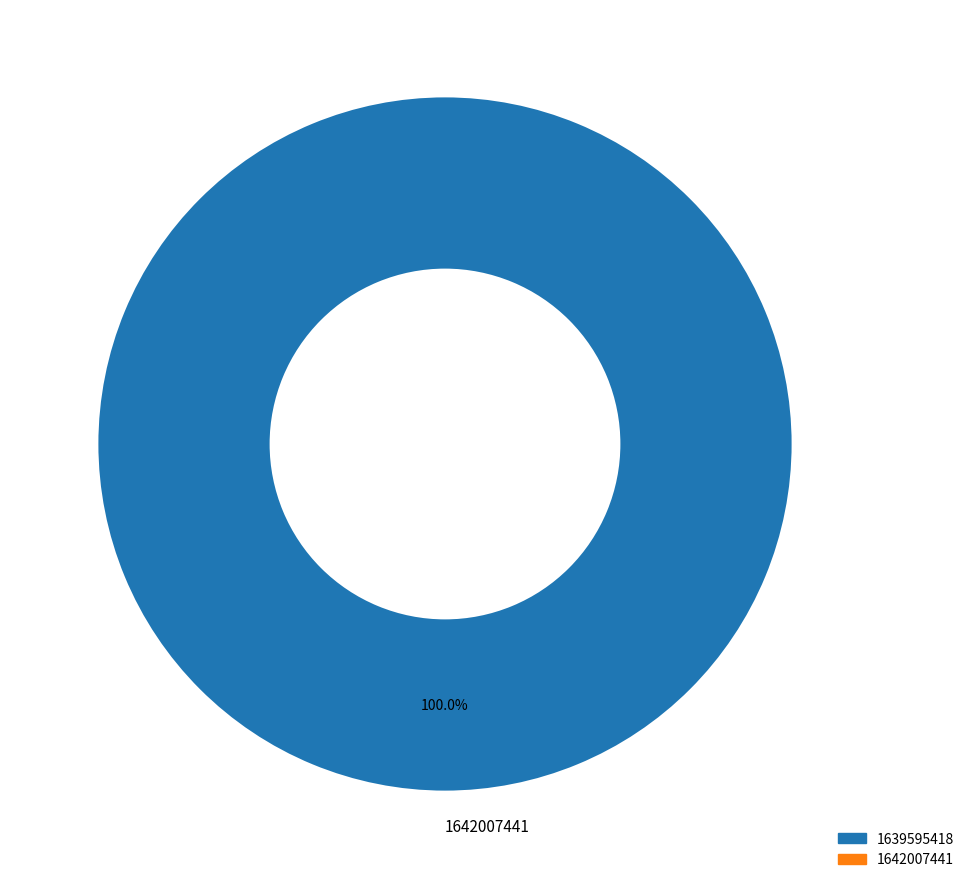

Count the number of slices in the pie.

1